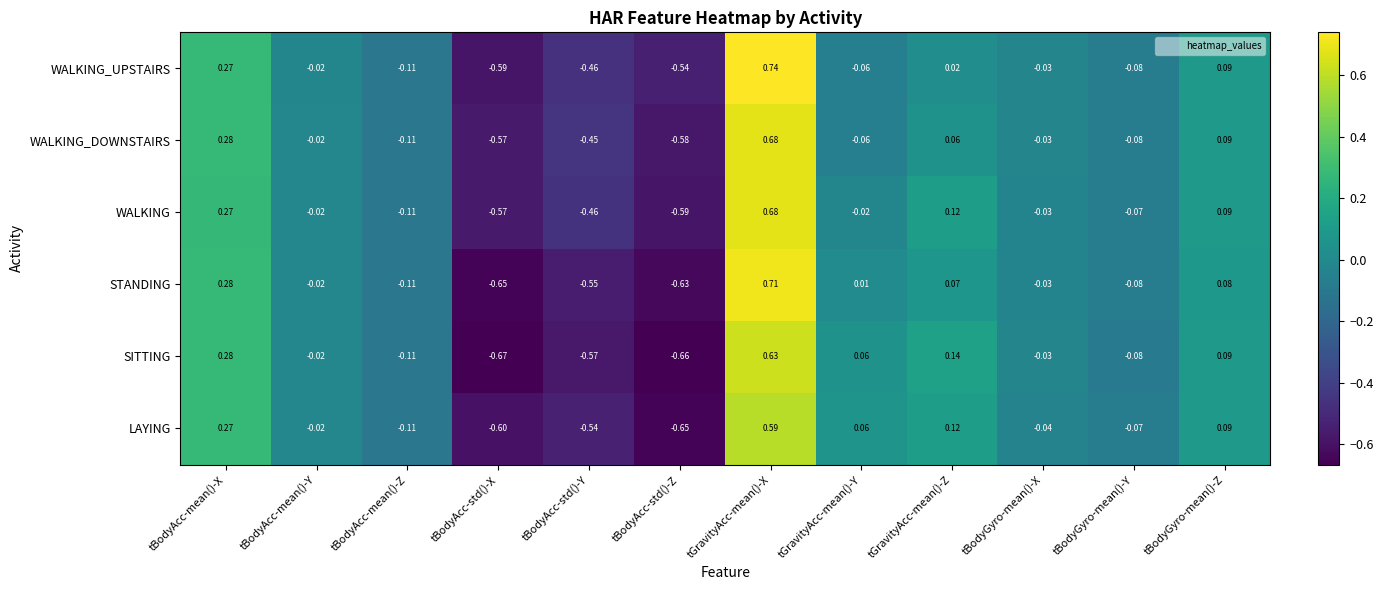

Where does the LAYING series first go above 0?

tBodyAcc-mean()-X